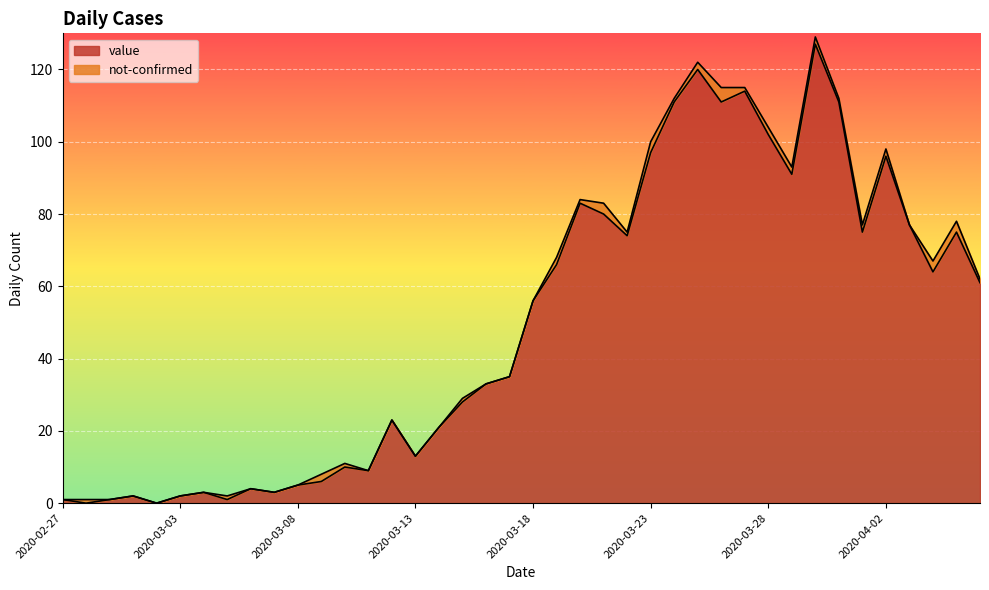

Between 2020-03-27 and 2020-03-10, which is larger?

2020-03-27